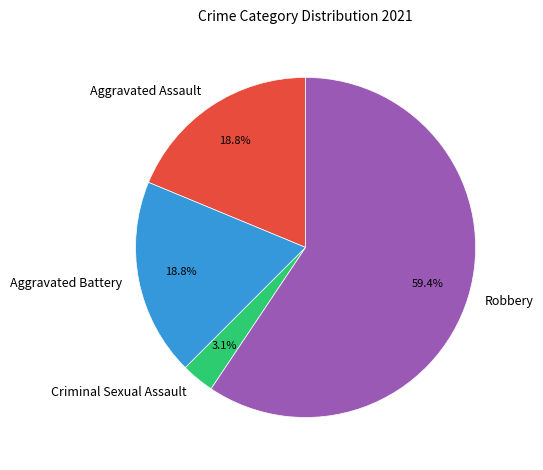

Which slice is the largest?

Robbery